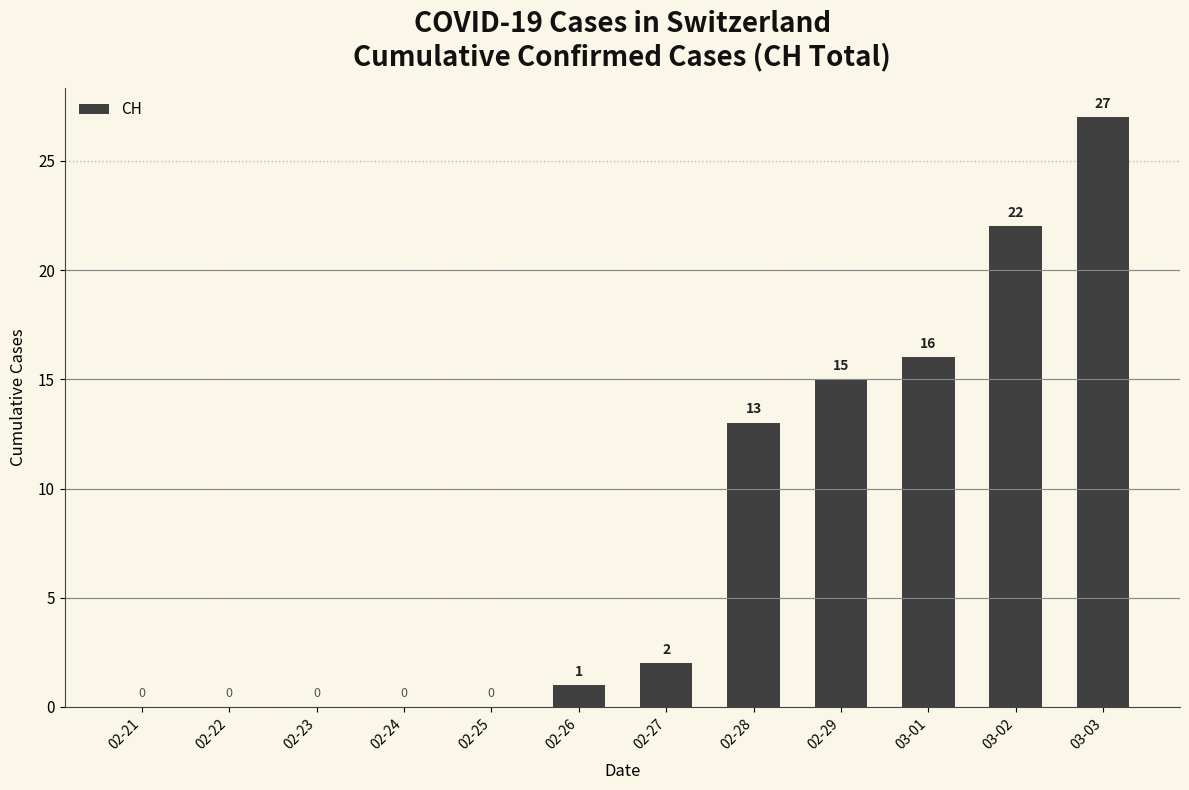

How many values are above zero?

7